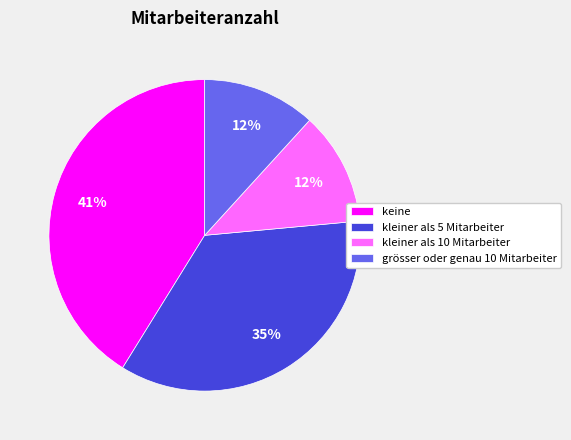

Which category has the biggest portion of the pie?

keine